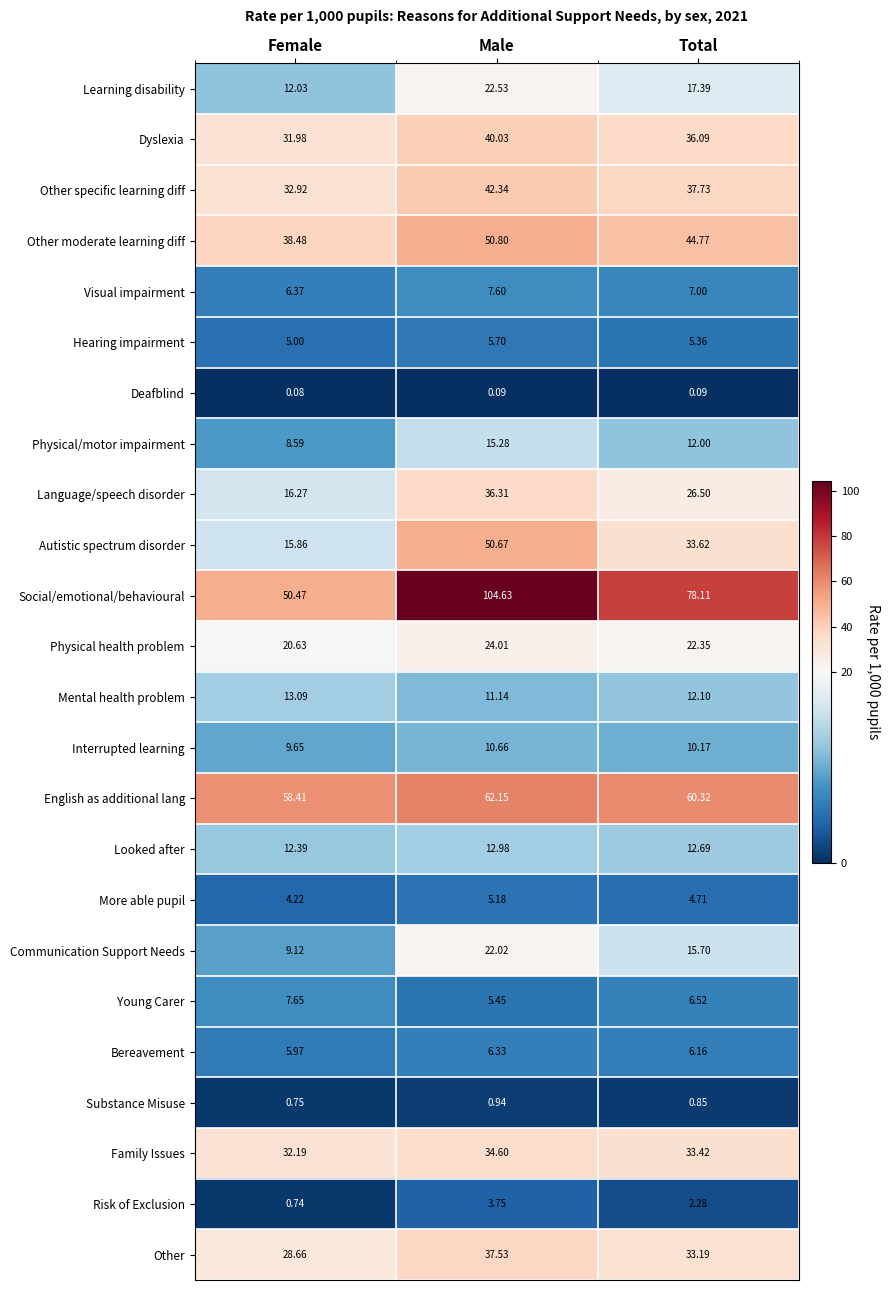

How many categories are shown in the chart?

3